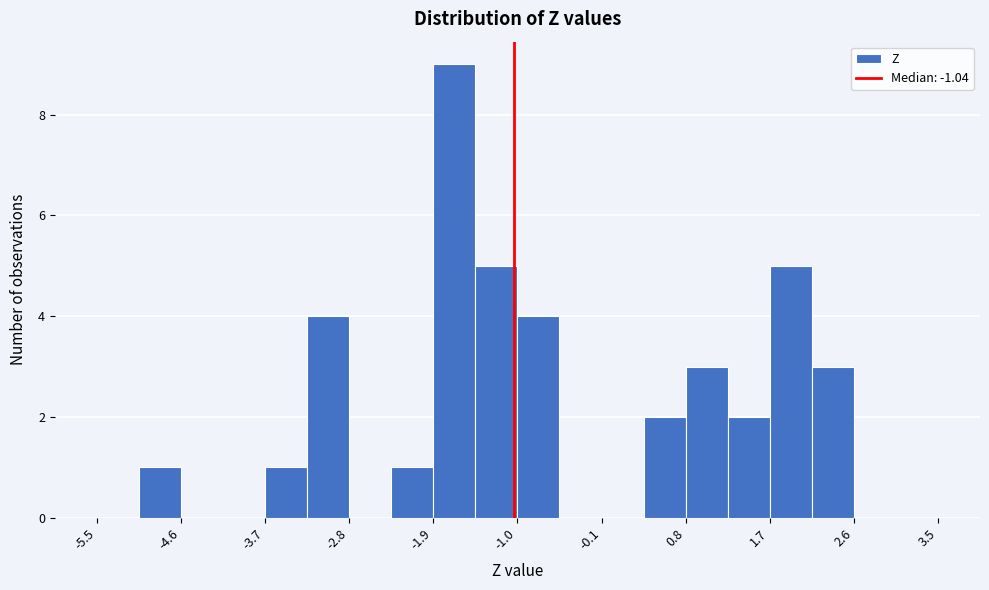

Reading left to right, list every bar in this chart as the range it spans on the x-axis followed by its height. Neither the bar edges nor the heights are printed on the chart, so give them approximately, as read against the axes.

-5.50 to -5.05: 0
-5.05 to -4.60: 1
-4.60 to -4.15: 0
-4.15 to -3.70: 0
-3.70 to -3.25: 1
-3.25 to -2.80: 4
-2.80 to -2.35: 0
-2.35 to -1.90: 1
-1.90 to -1.45: 9
-1.45 to -1.00: 5
-1.00 to -0.55: 4
-0.55 to -0.10: 0
-0.10 to 0.35: 0
0.35 to 0.80: 2
0.80 to 1.25: 3
1.25 to 1.70: 2
1.70 to 2.15: 5
2.15 to 2.60: 3
2.60 to 3.05: 0
3.05 to 3.50: 0